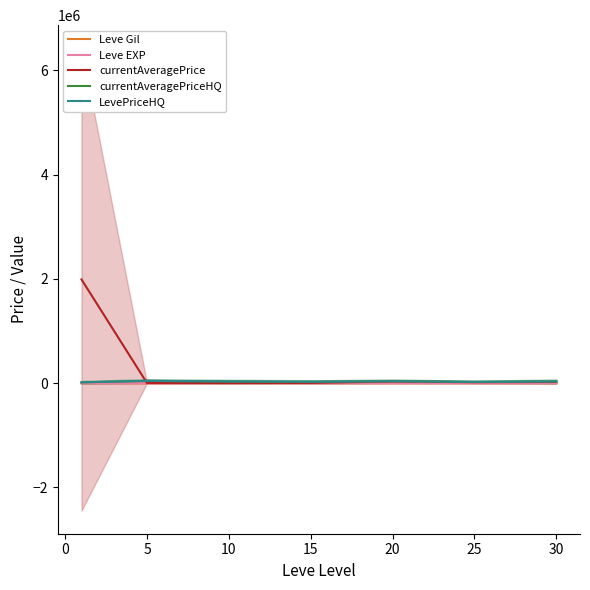

Between 15 and 20, which series saw the biggest shift?

currentAveragePrice